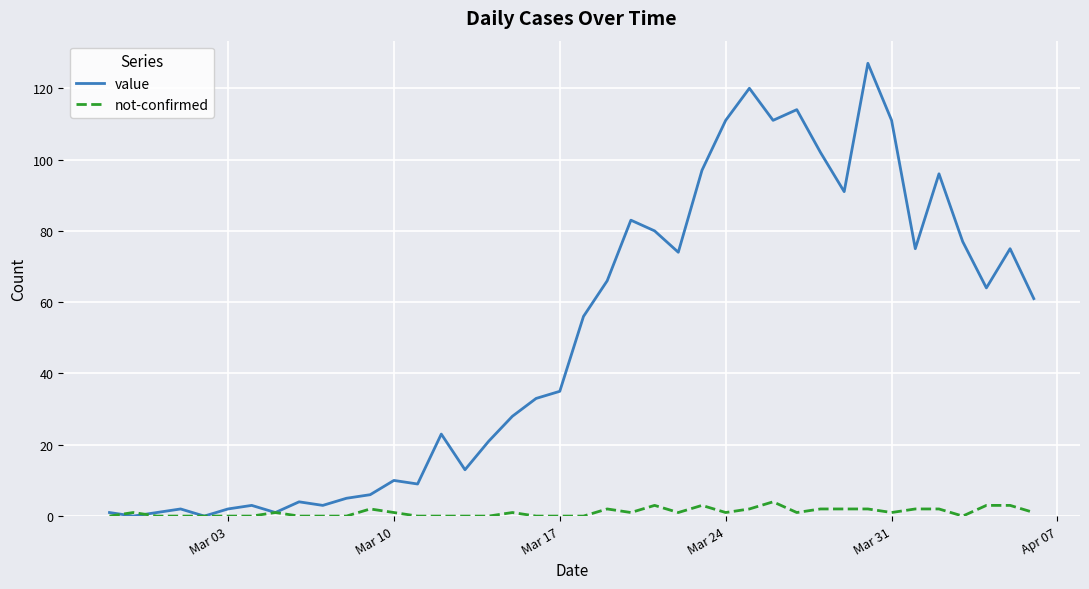

What is the greatest value displayed?

127